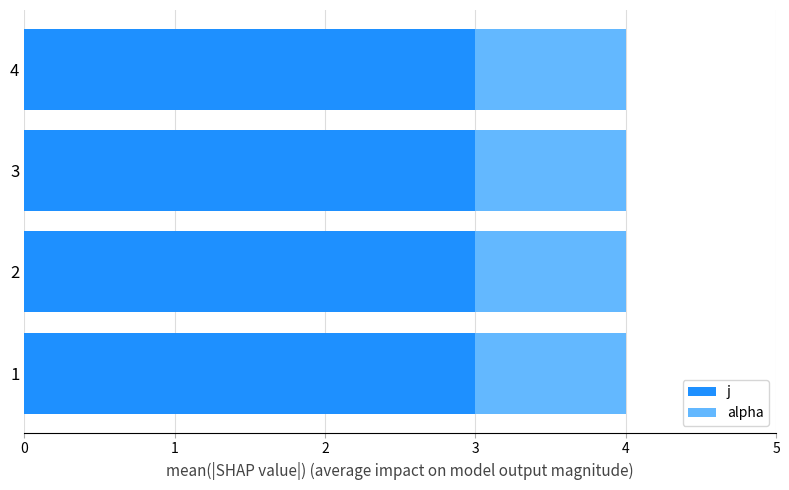

What are all the series names shown in the legend?

j, alpha